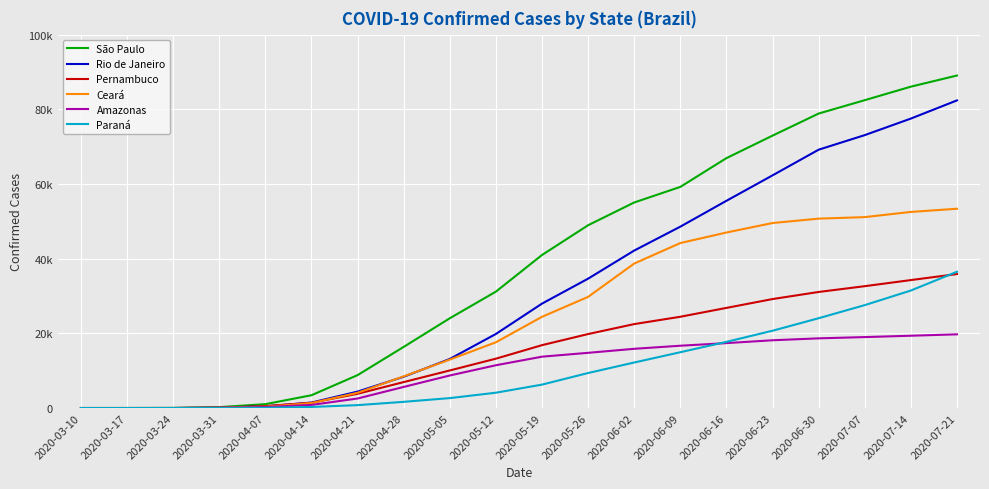

True or false: Amazonas and Ceará intersect in this chart.

False